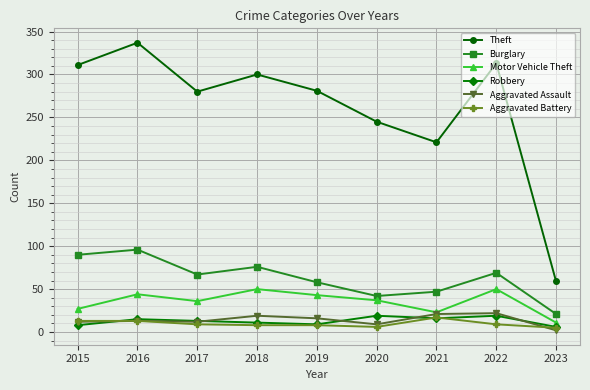

What is the maximum value for Theft?

337